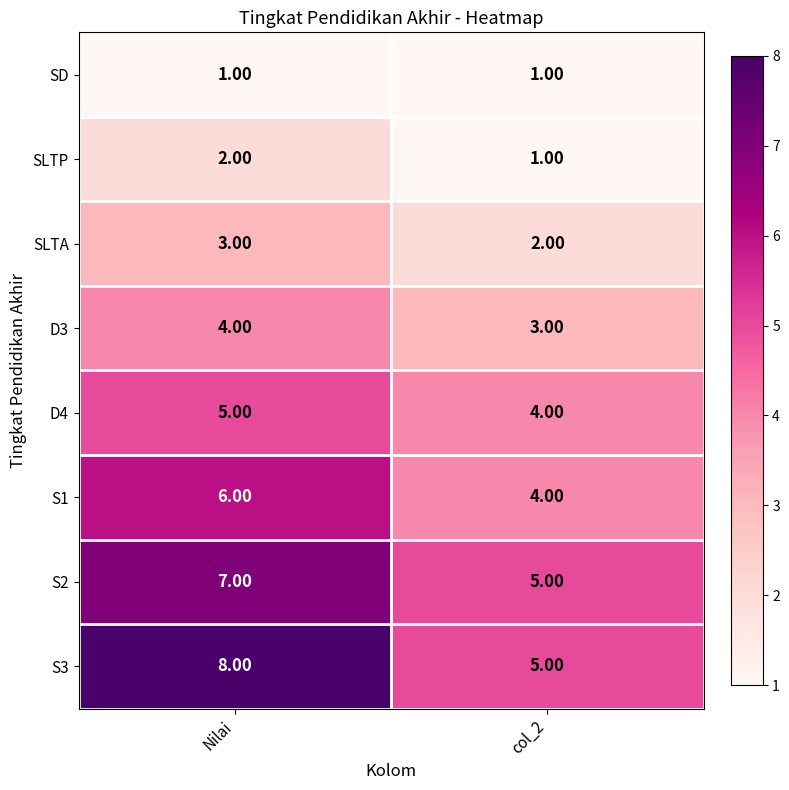

What is the sum of the S2 values at Nilai and col_2?

12